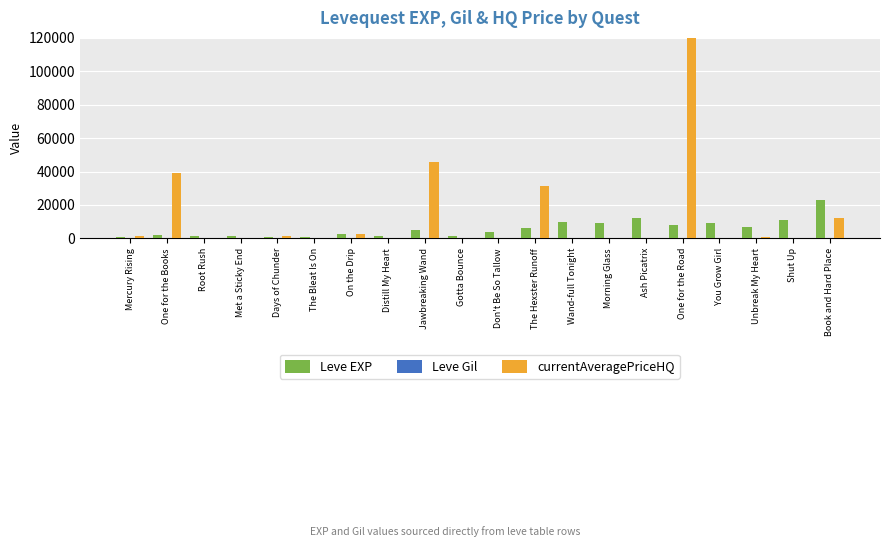

Between Days of Chunder and One for the Books, which is larger?

One for the Books